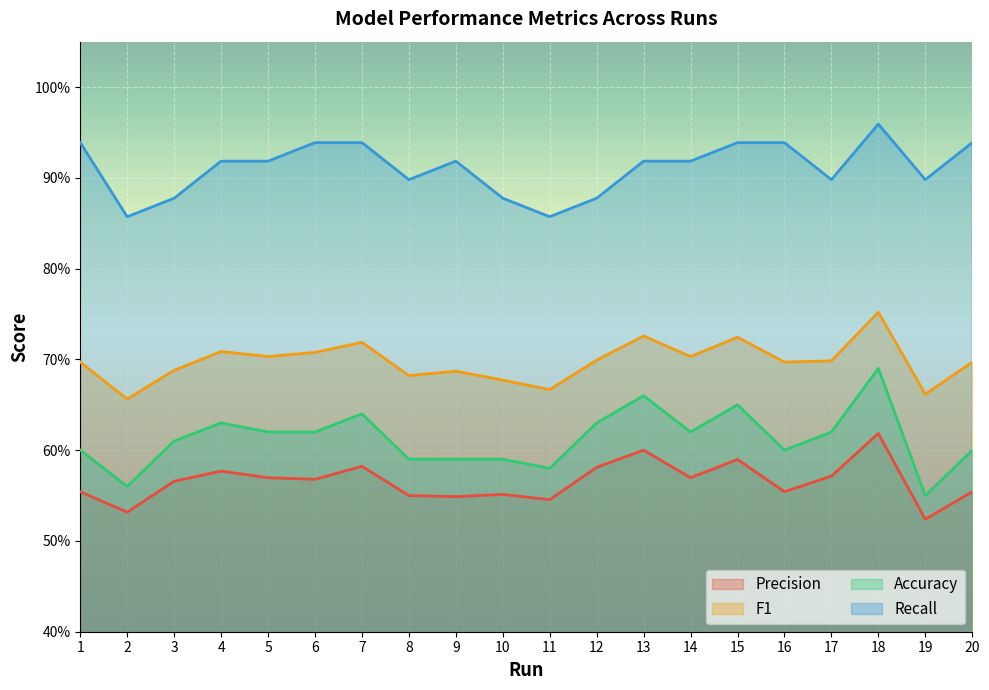

What are all the series names shown in the legend?

Precision, F1, Accuracy, Recall